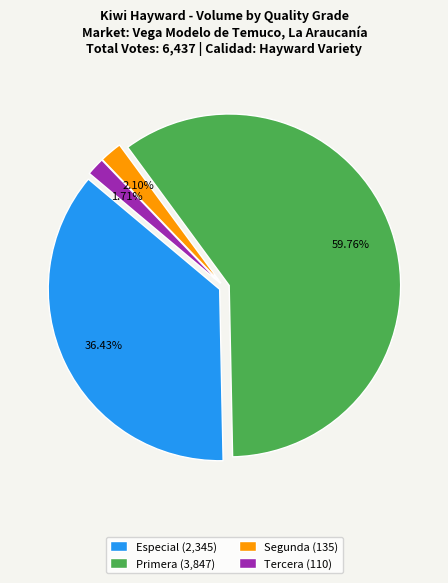

Which has a higher value, Segunda (135) or Primera (3,847)?

Primera (3,847)